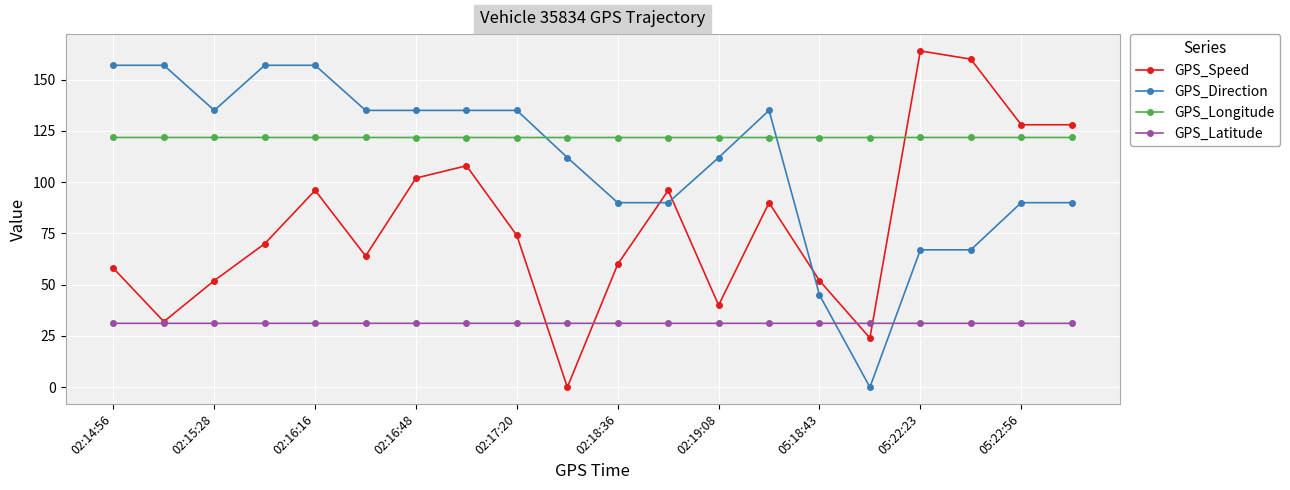

What is the value of the GPS_Longitude point at the 18th from the left?

121.8